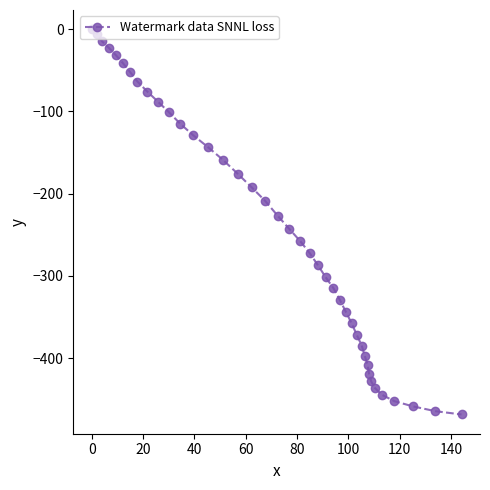

What is the value of the 33rd point from the left?

-419.8